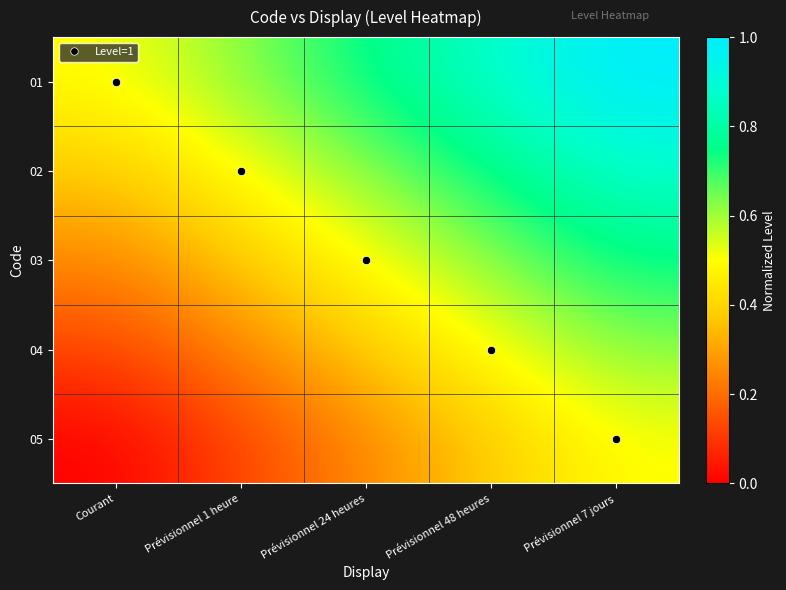

Rank the series by their maximum value, from lowest to highest.

05, 04, 03, 02, 01